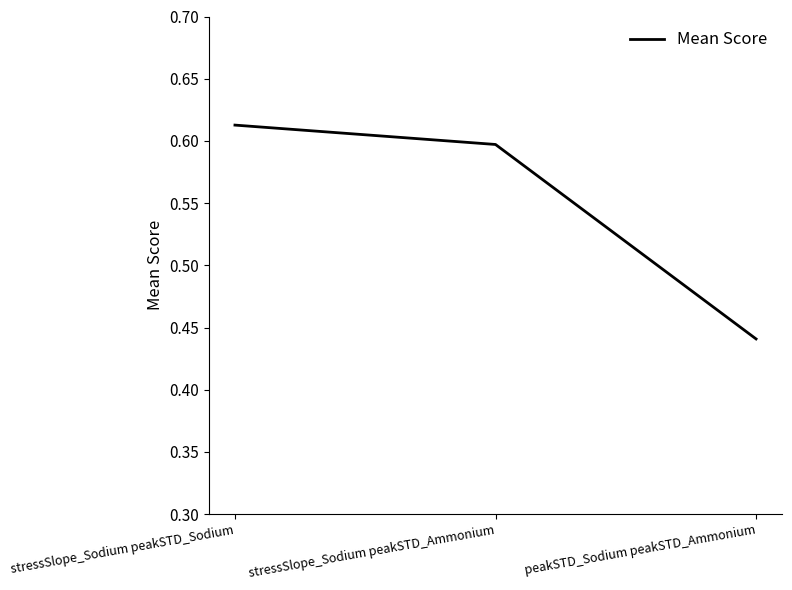

True or false: the data shows 0.7 at peakSTD_Sodium peakSTD_Ammonium.

False